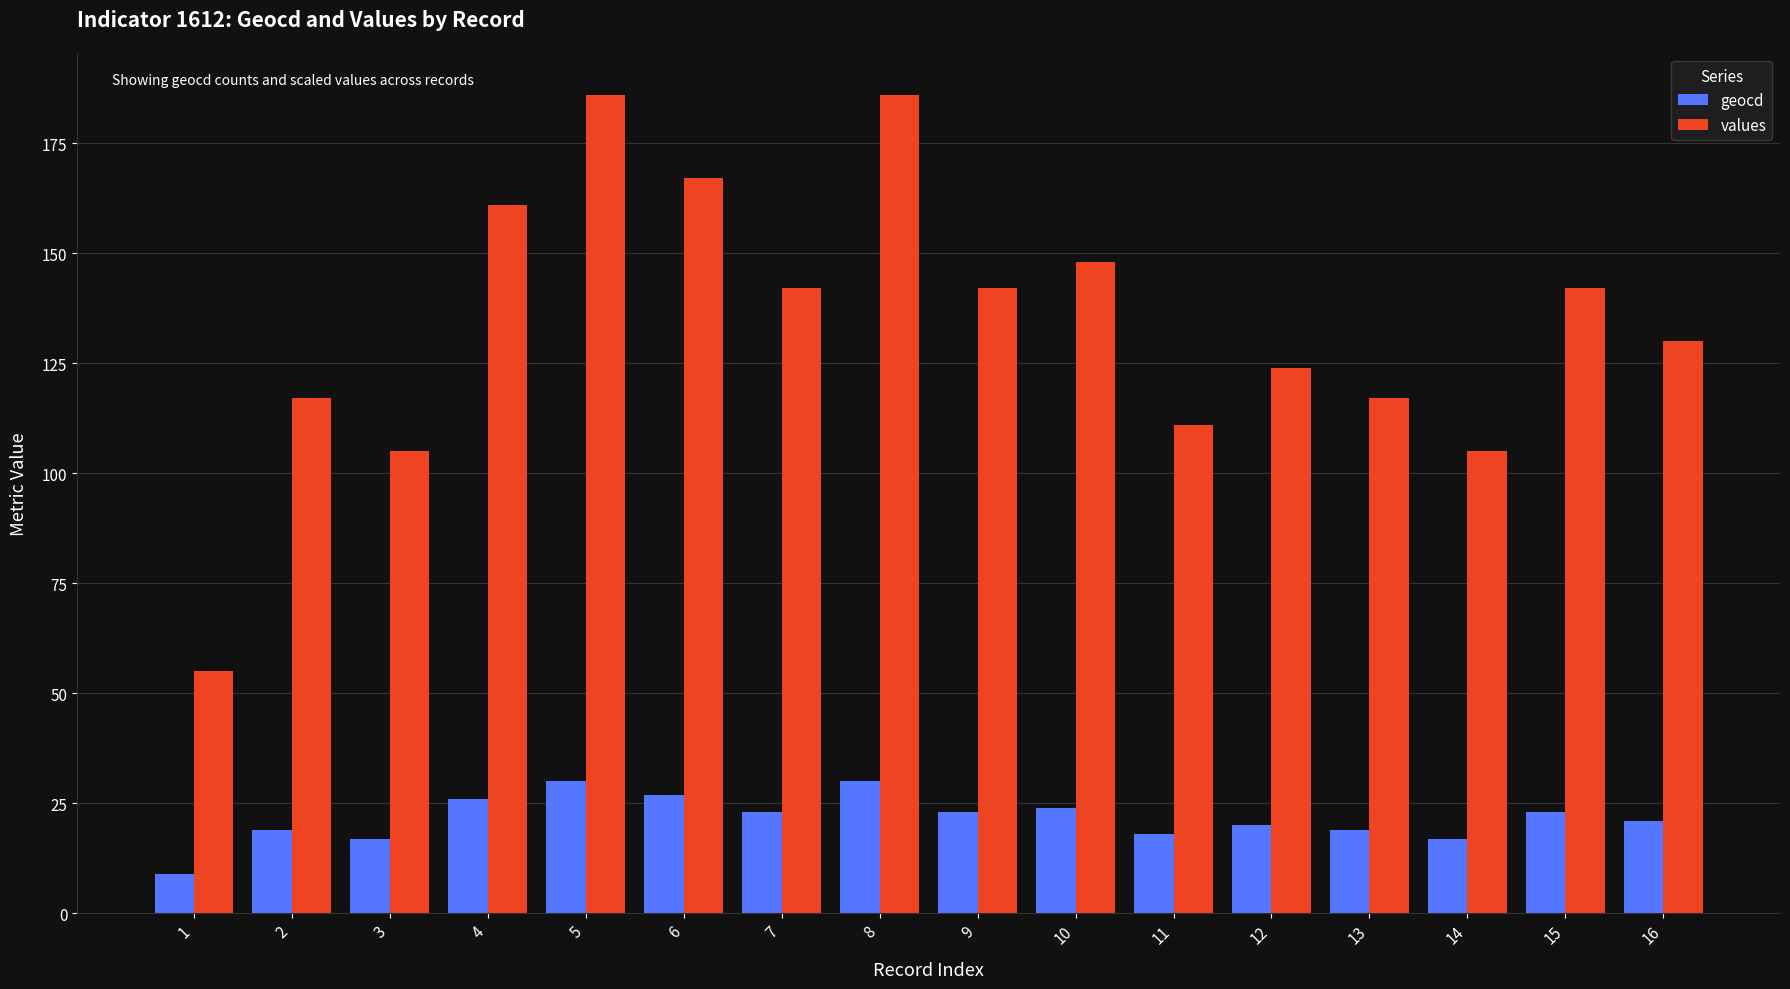

List the series in order of their peak value, lowest first.

geocd, values